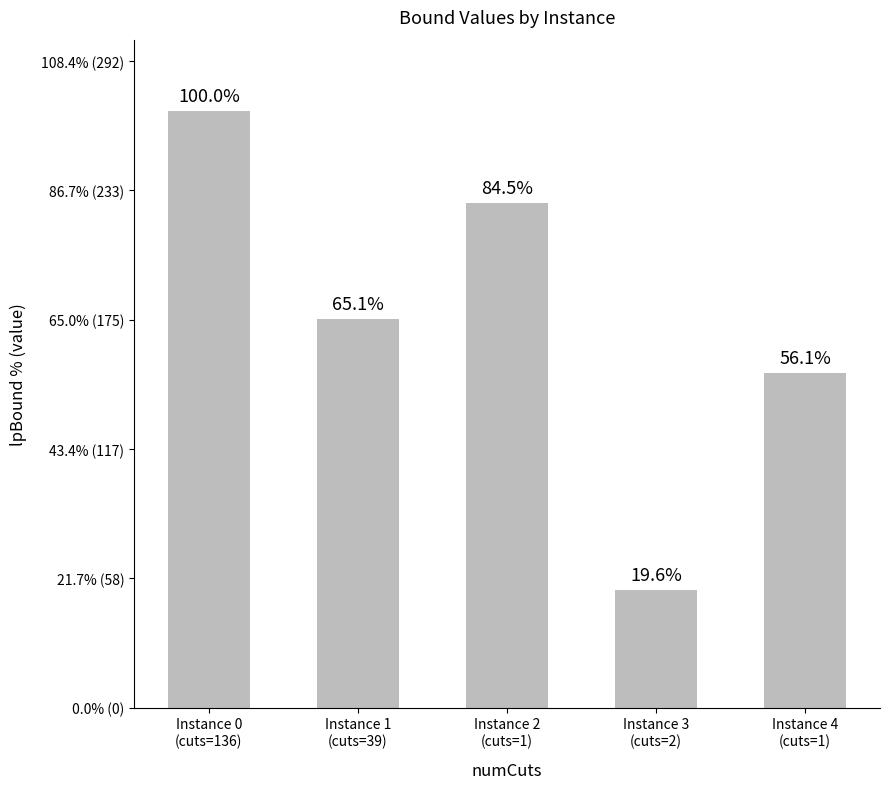

What is the value of the 4th bar from the left?

52.9